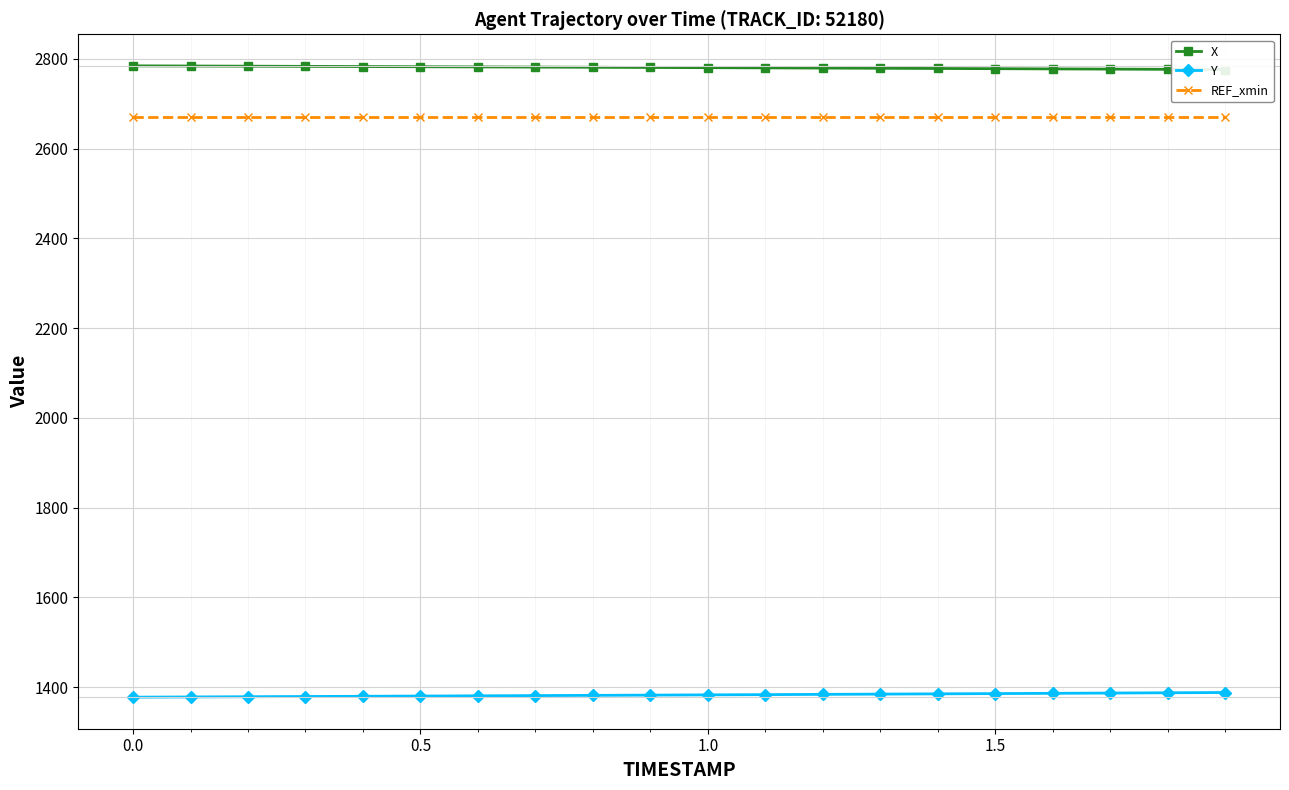

True or false: Y and REF_xmin intersect in this chart.

False